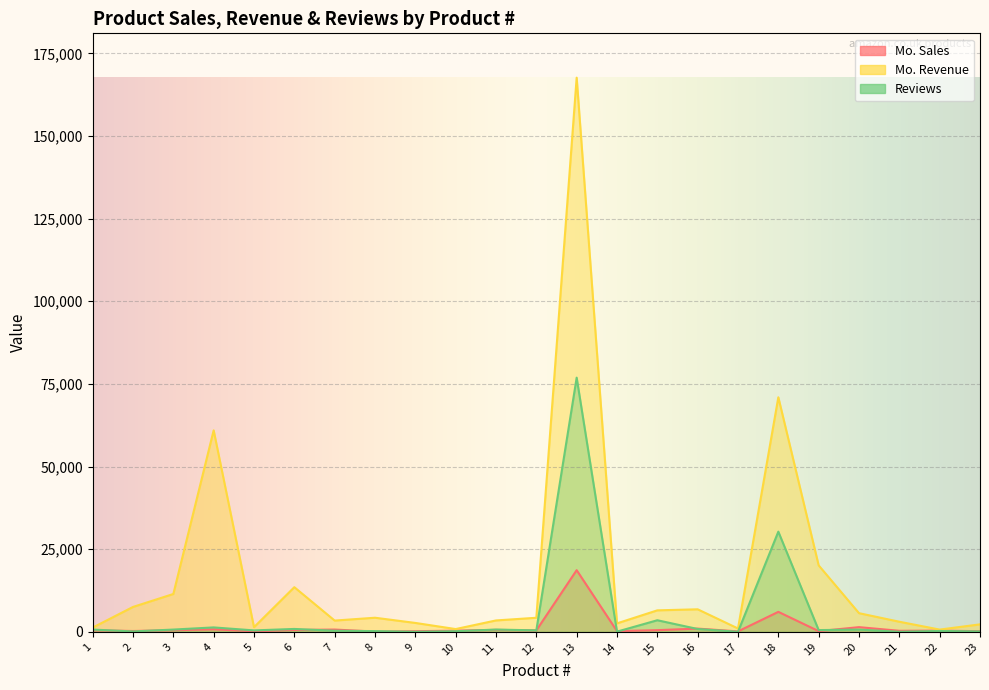

Reading right to left, extract all data points from this chart.

Mo. Sales: 188	357	306	1413	201	6039	126	973	500	213	18649	427	584	347	192	71	682	560	174	762	481	246	464
Mo. Revenue: 2254	675	3051	5638	20098	70958	1007	6811	6495	2554	167655	4249	3440	833	2686	4259	3403	13502	1395	60952	11443	7525	1276
Reviews: 111	262	12	678	520	30301	16	852	3500	53	76889	438	684	180	9	214	324	867	426	1331	679	116	675